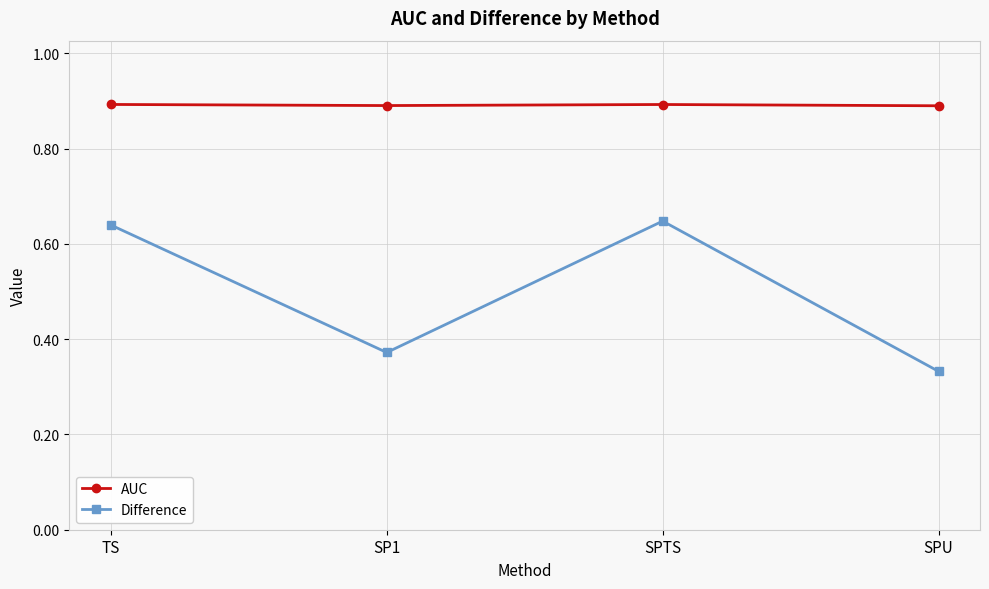

What is the total value across all series at SPU?

1.2